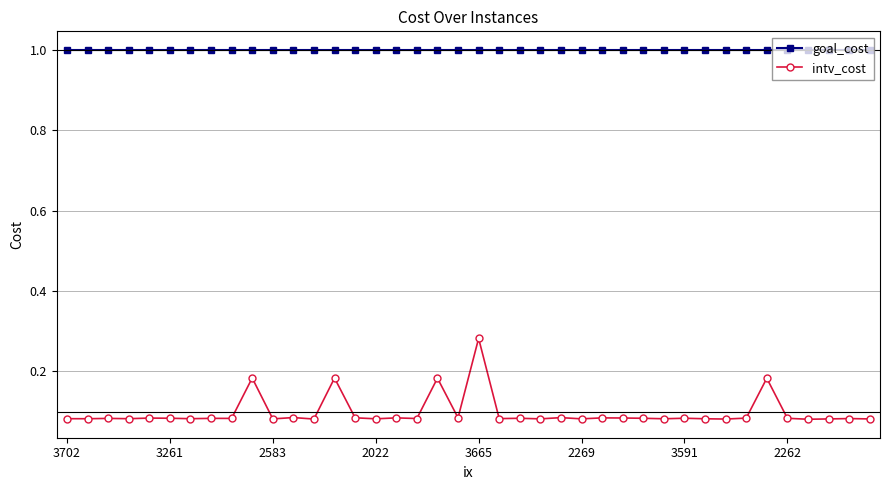

What is the sum of all intv_cost values?

3.9